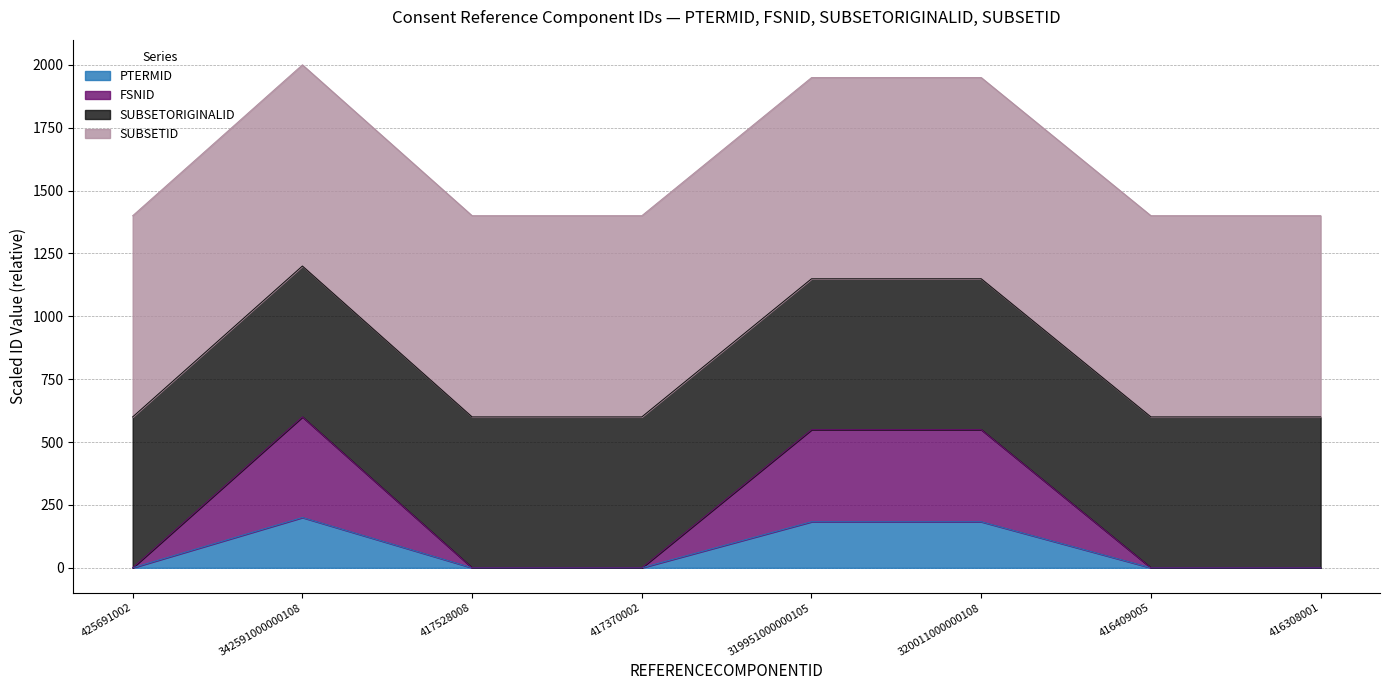

What is the total value across all series at 342591000000108?

2000.0